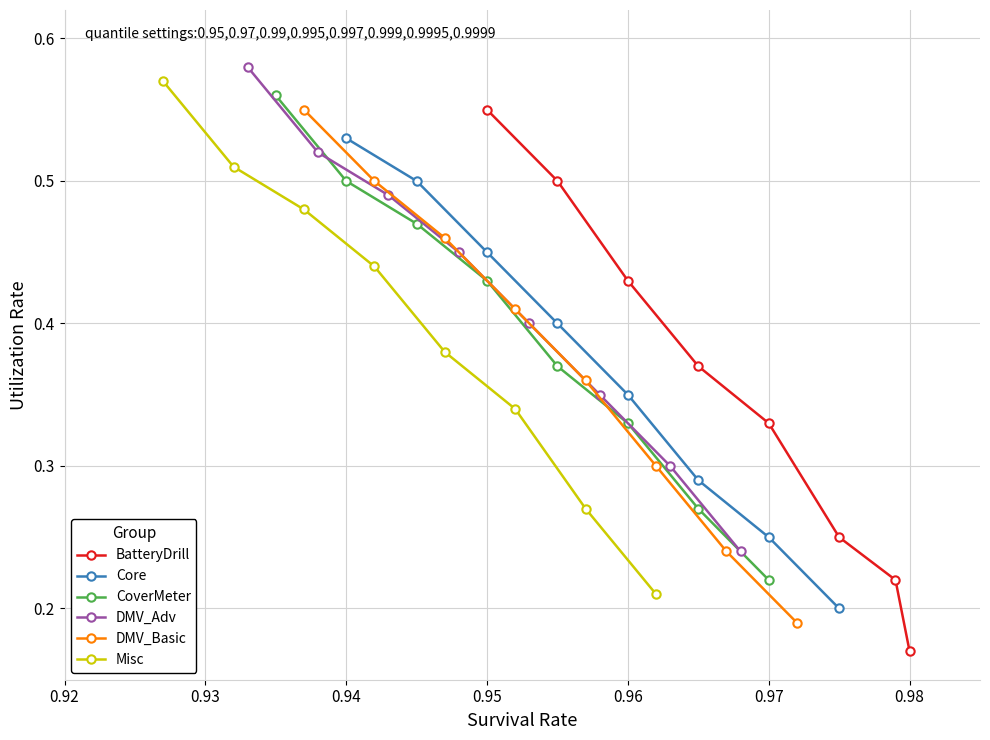

How many BatteryDrill values are between 0 and 1?

8